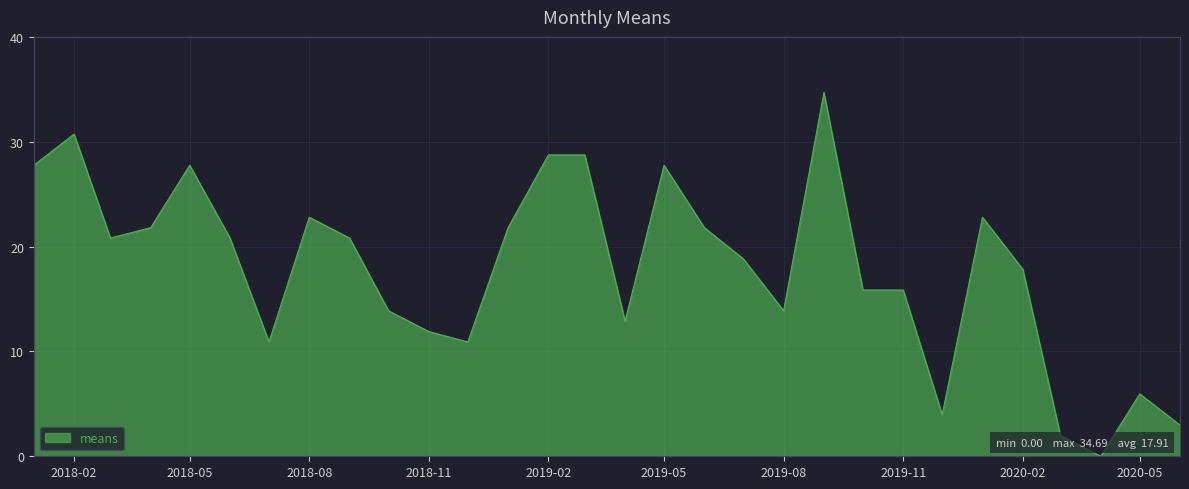

What is the maximum value shown in the chart?

34.7